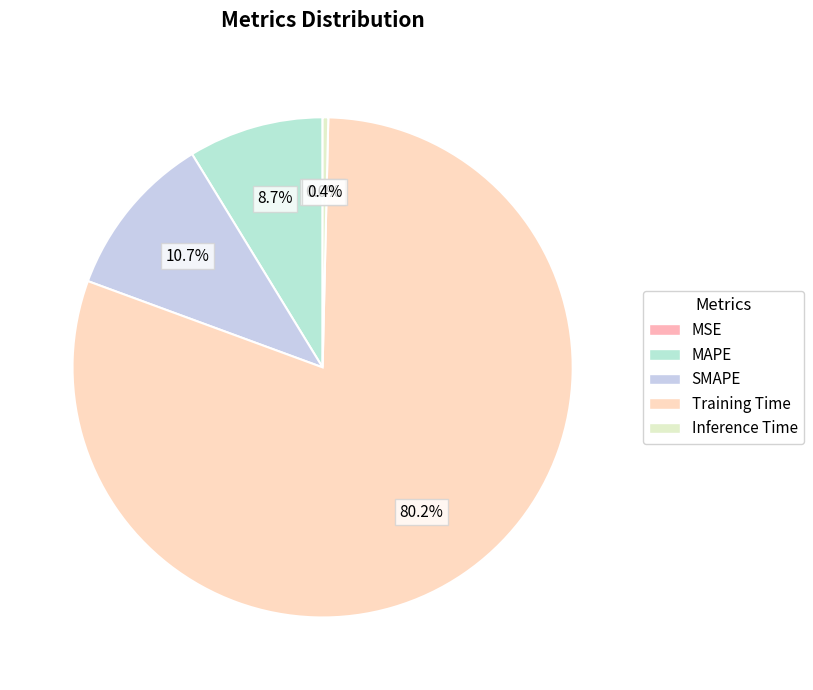

Which has a higher value, Training Time or Inference Time?

Training Time